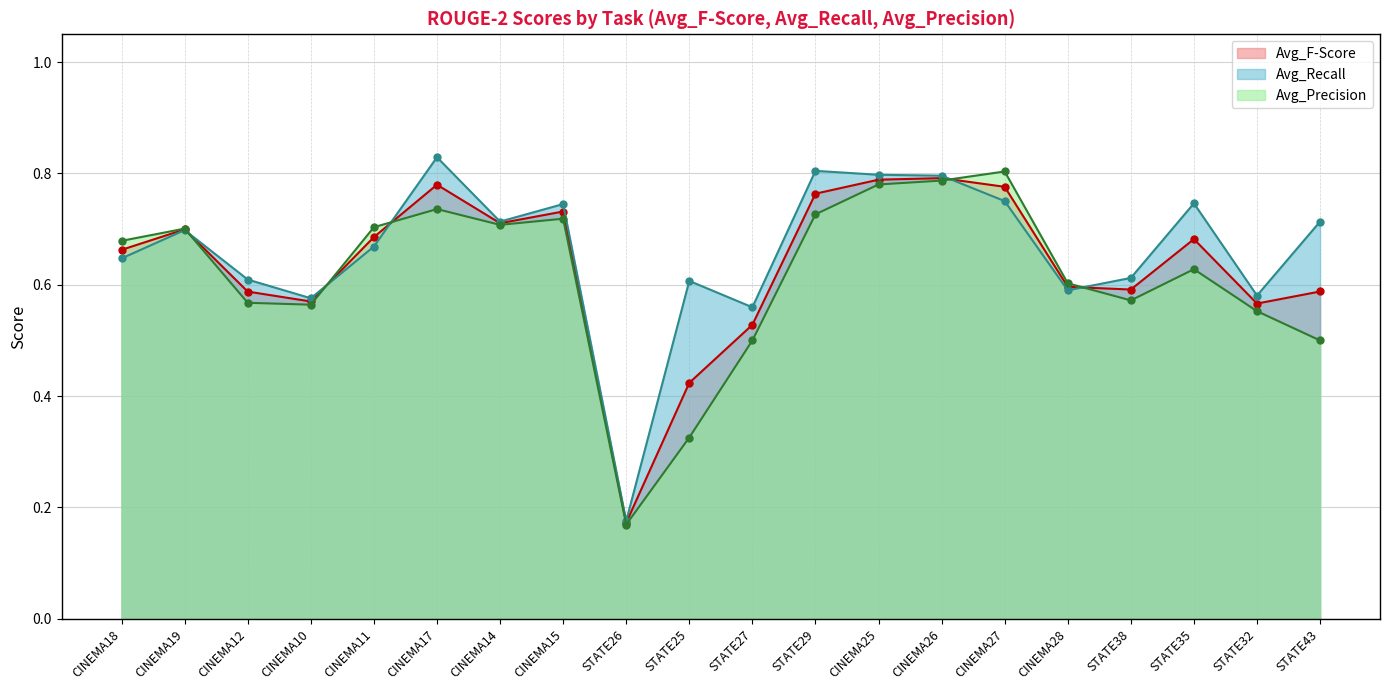

What is the average value of the Avg_F-Score series?

0.6